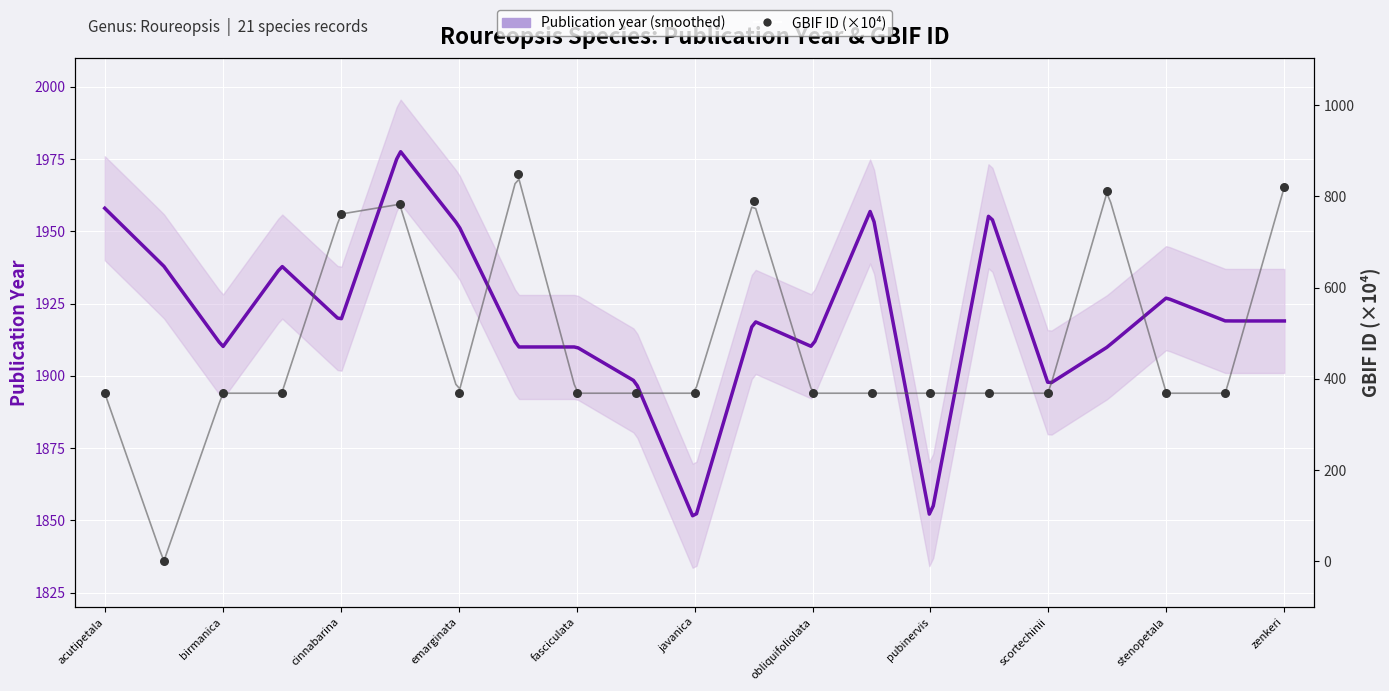

Approximately how many times larger is the value at erythrocalyx compared to pinnata?

2.3